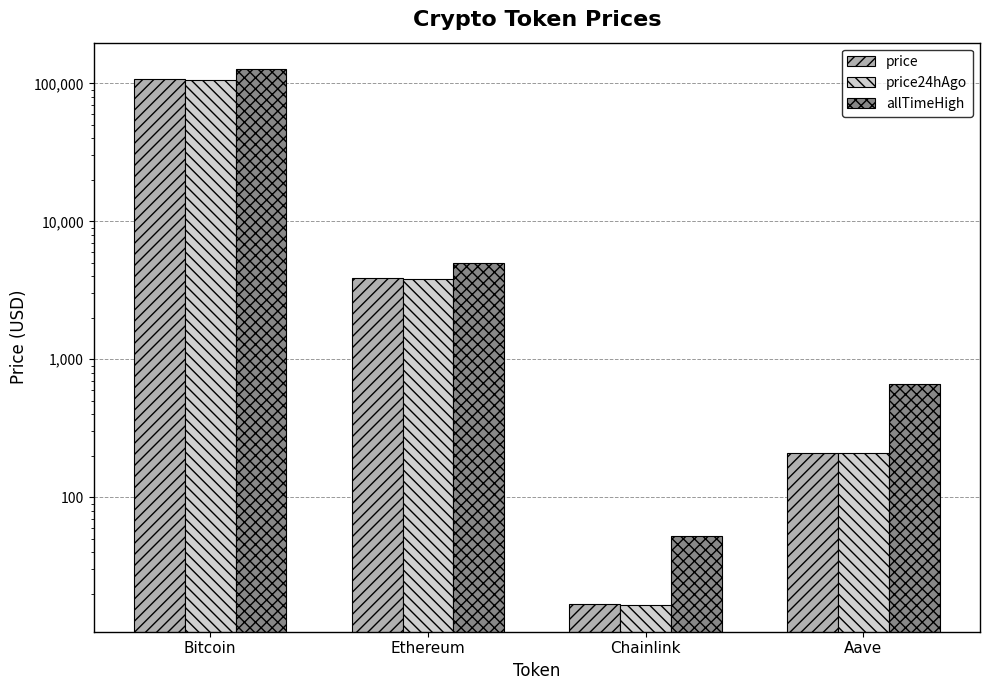

What is the average value of the price24hAgo series?

27463.3